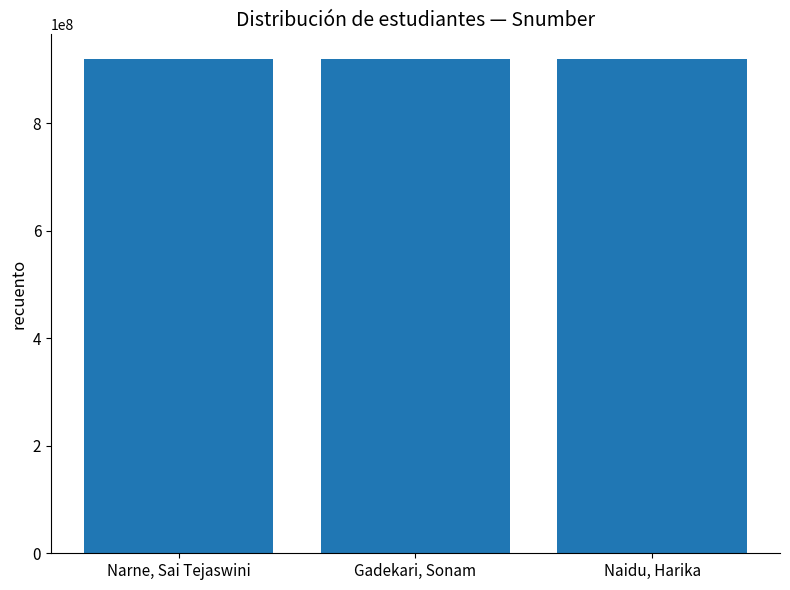

What is the greatest value displayed?

919571565